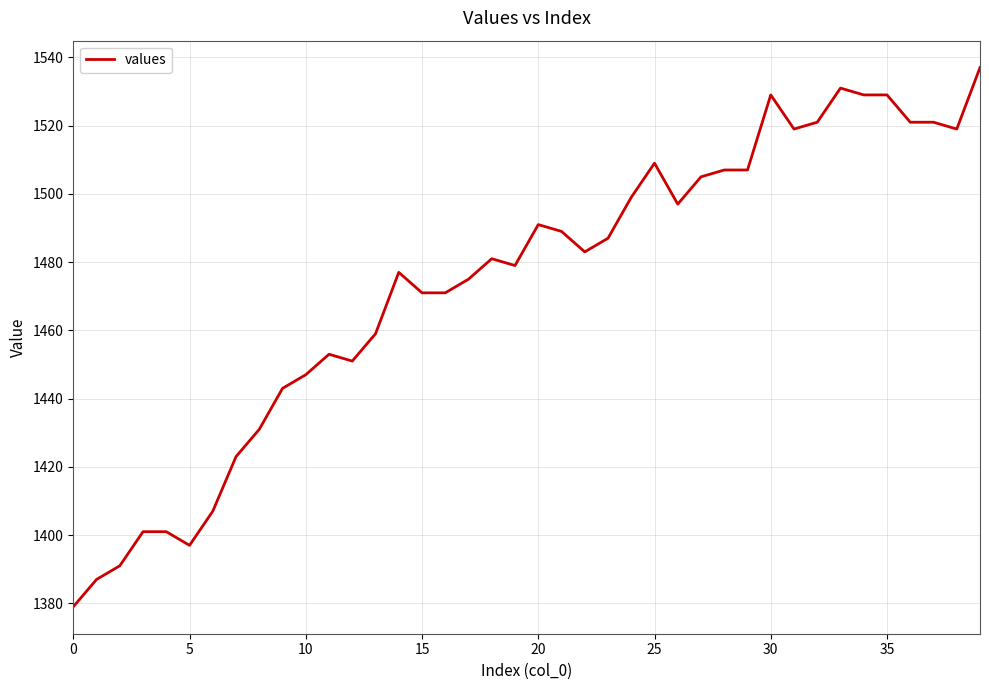

What is the difference between the maximum and minimum values?

158